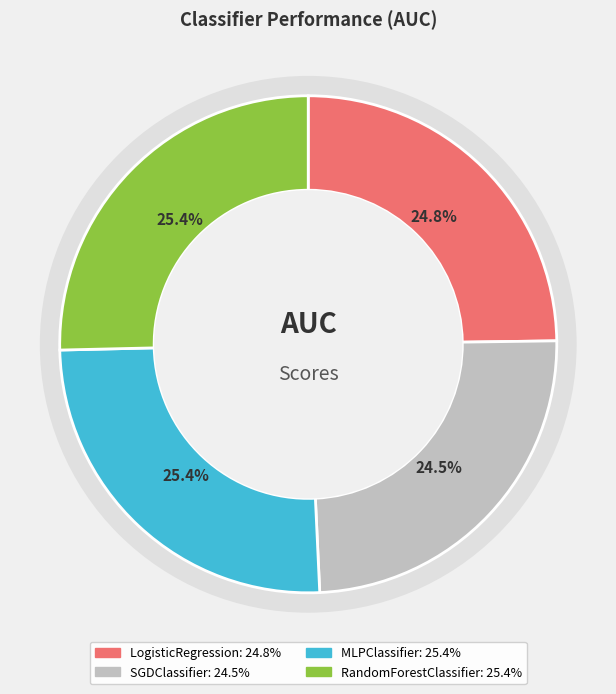

Between LogisticRegression and SGDClassifier, which is larger?

LogisticRegression